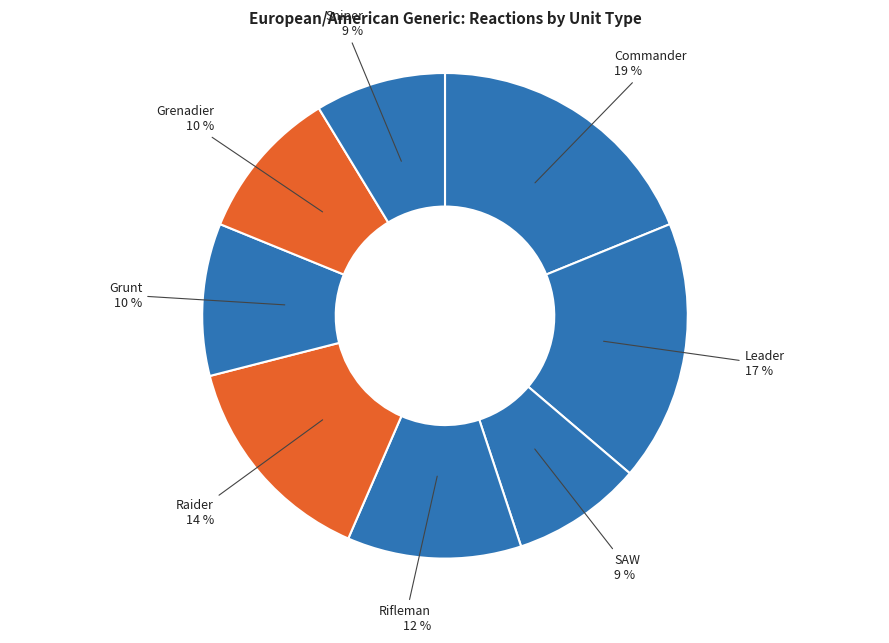

Is there a majority slice in this chart?

No